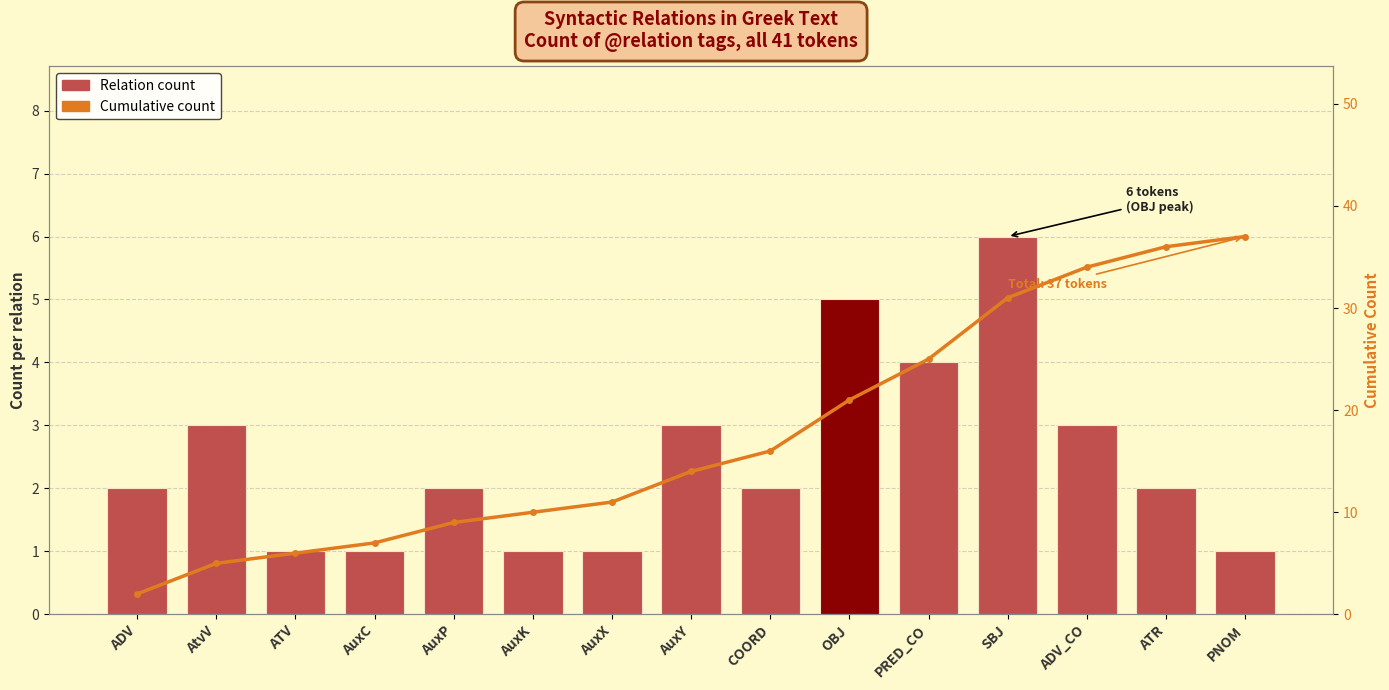

What is the label of the 2nd bar from the left?

AtvV